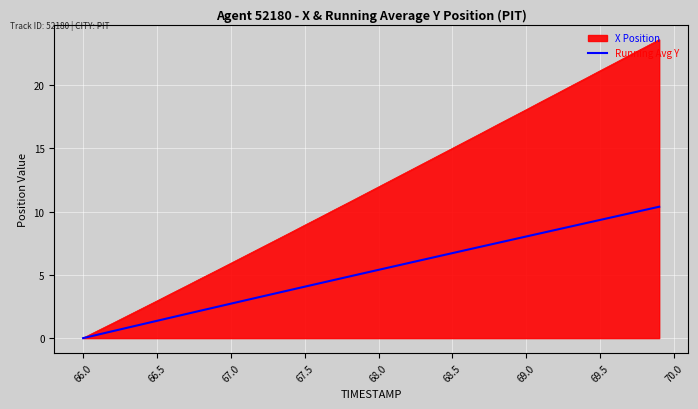

What is the maximum value for Running Avg Y?

10.4